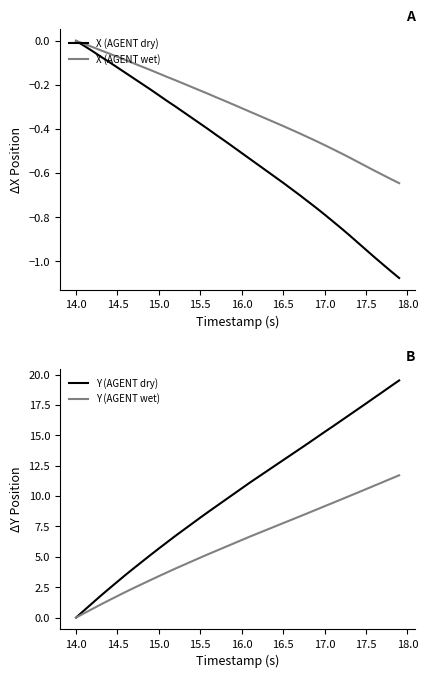

At how many categories does at least one series exceed 0?

39